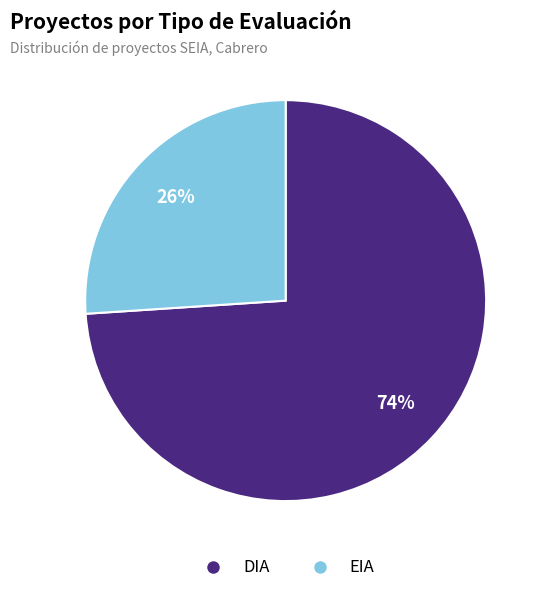

Count the number of slices in the pie.

2